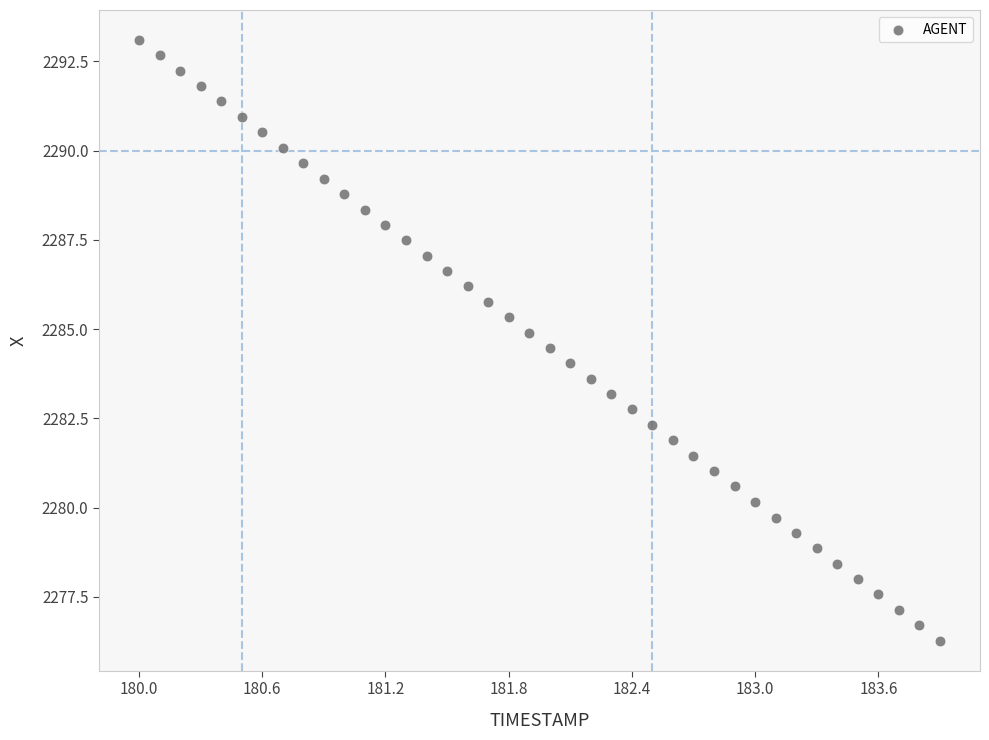

What is the range of Y values (max minus min)?

16.8